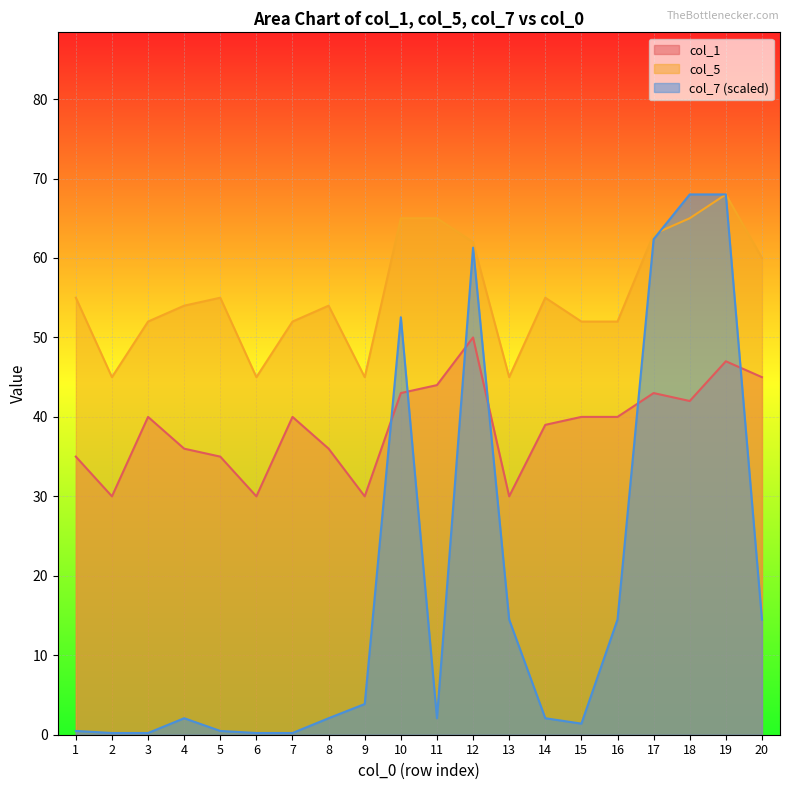

What are all the series names shown in the legend?

col_1, col_5, col_7 (scaled)